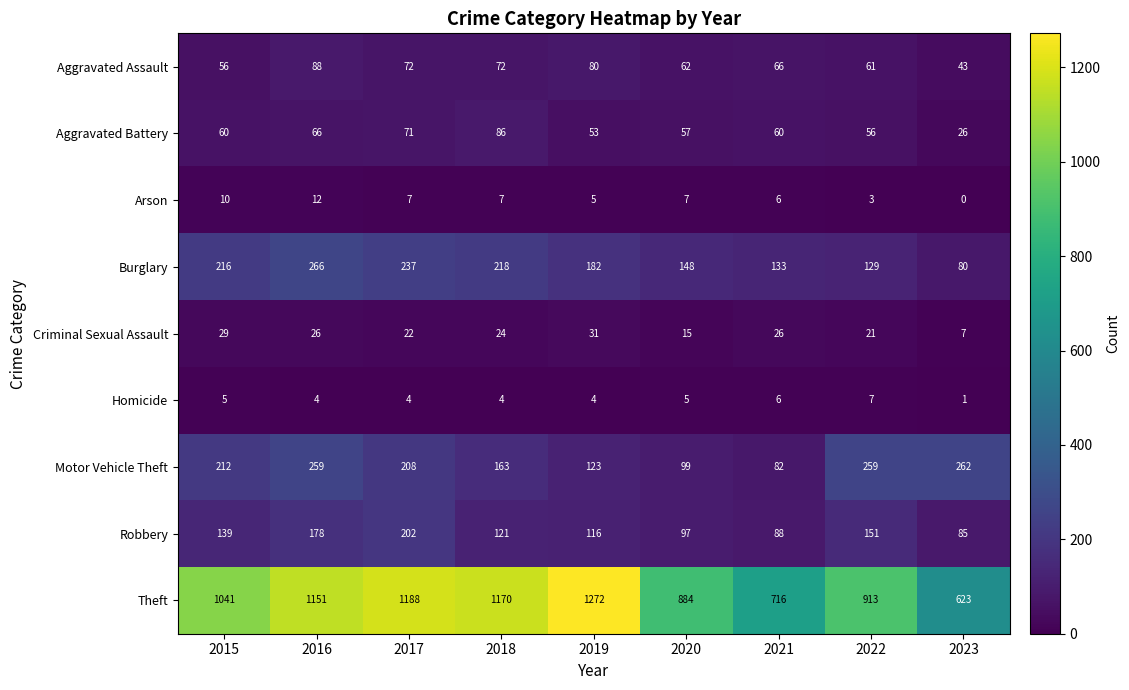

What is the difference between the maximum and minimum values in the Aggravated Assault series?

45